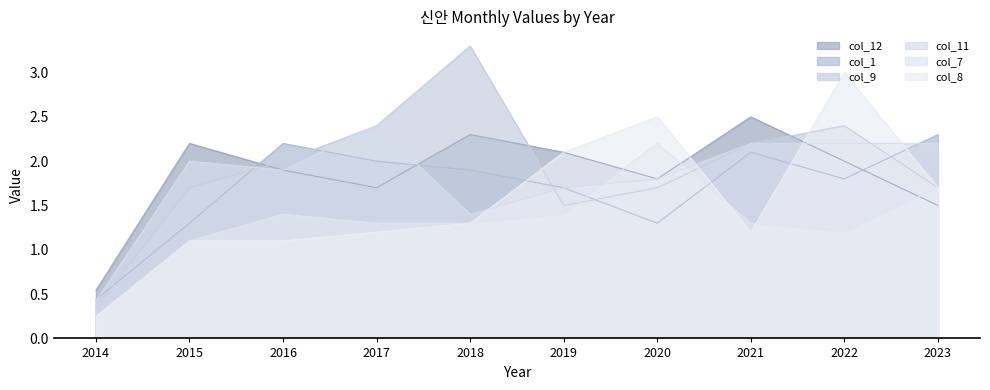

Reading right to left, list all the values displayed in this chart.

col_12: 2023=1.5	2022=2.0	2021=2.5	2020=1.8	2019=2.1	2018=2.3	2017=1.7	2016=1.9	2015=2.2	2014=0.5
col_1: 2023=2.3	2022=1.8	2021=2.1	2020=1.3	2019=1.7	2018=1.9	2017=2.0	2016=2.2	2015=1.3	2014=0.4
col_9: 2023=1.7	2022=2.4	2021=2.2	2020=1.7	2019=1.5	2018=3.3	2017=2.4	2016=2.0	2015=1.7	2014=0.4
col_11: 2023=2.2	2022=2.2	2021=2.2	2020=1.8	2019=1.7	2018=1.4	2017=2.4	2016=1.9	2015=2.0	2014=0.4
col_7: 2023=1.7	2022=1.2	2021=1.3	2020=2.2	2019=1.4	2018=1.3	2017=1.3	2016=1.4	2015=1.1	2014=0.2
col_8: 2023=1.7	2022=3.0	2021=1.2	2020=2.5	2019=2.1	2018=1.3	2017=1.2	2016=1.1	2015=1.1	2014=0.2